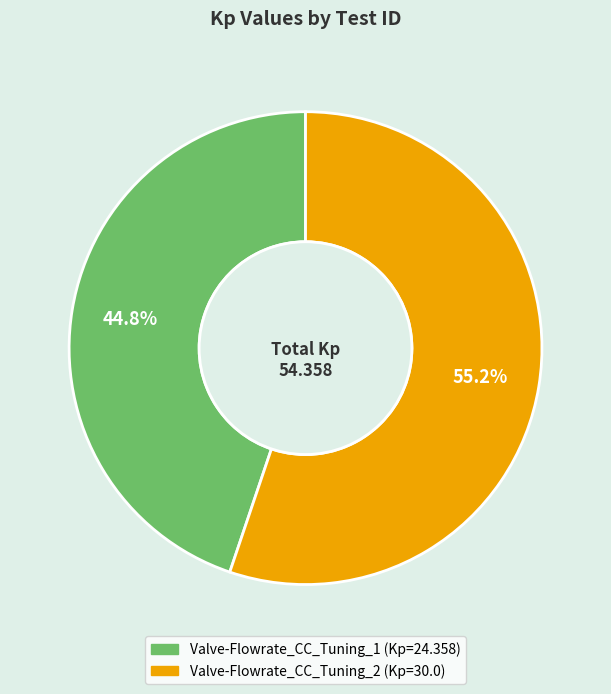

How many slices are in this pie chart?

2